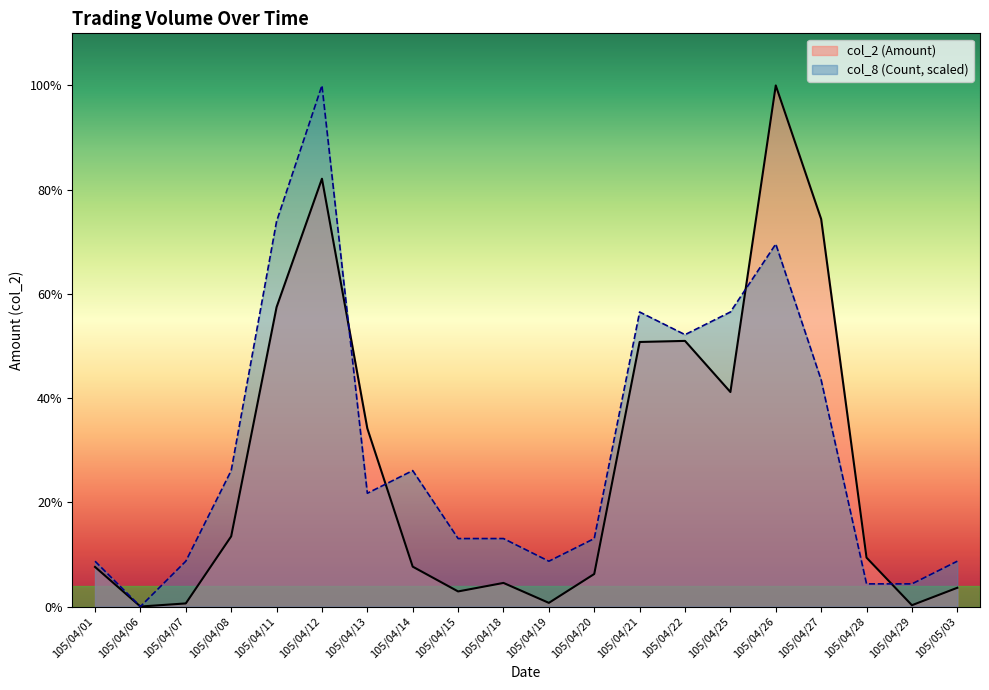

The col_2 series shows 7337.0 at 105/04/29. True or false?

False